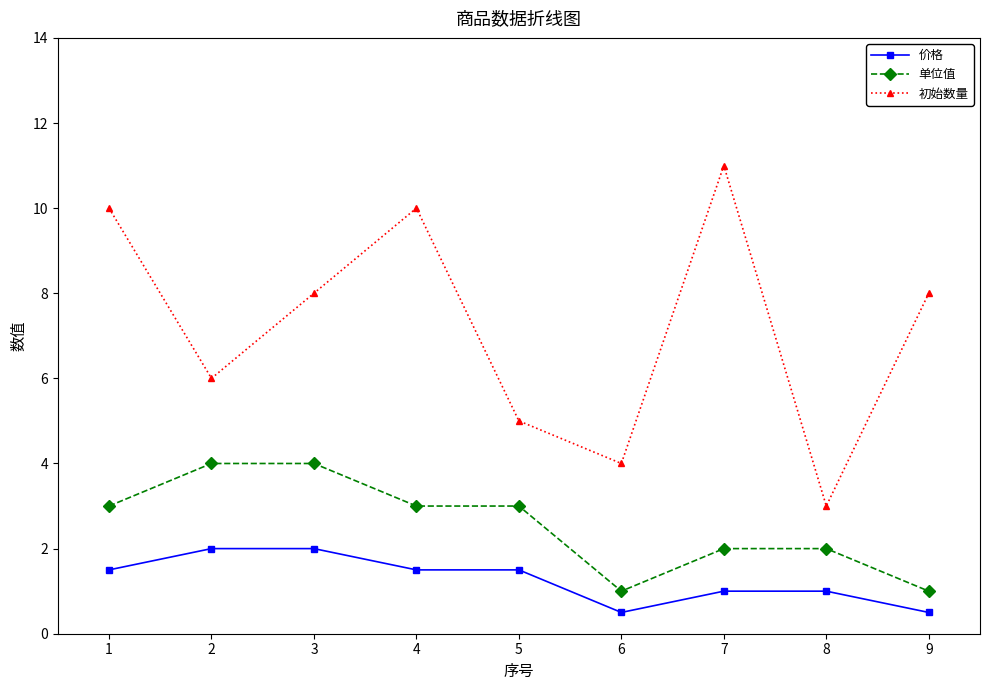

List the series in order of their peak value, highest first.

初始数量, 单位值, 价格